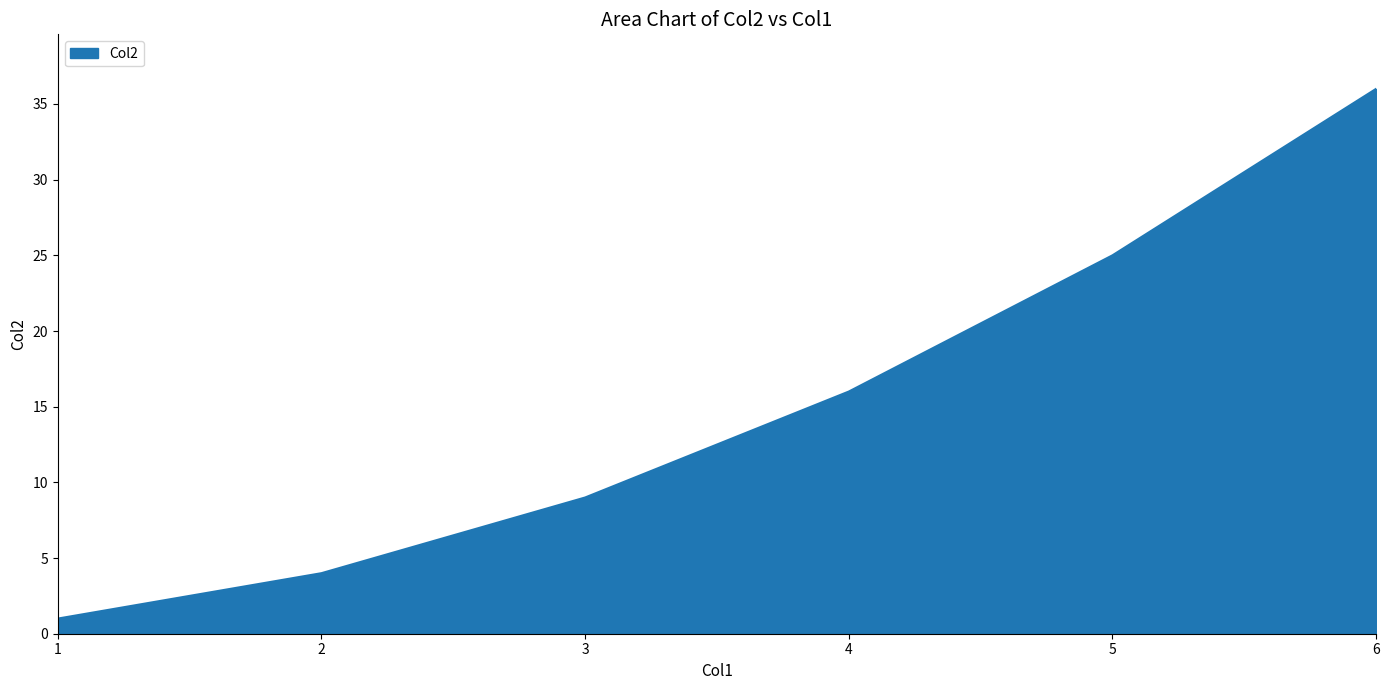

The chart shows a value of 3 at 3. True or false?

False